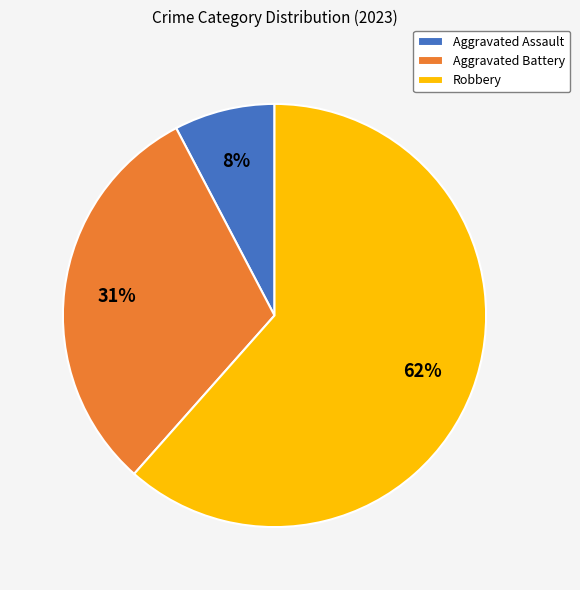

Rank the categories by value from highest to lowest.

Robbery, Aggravated Battery, Aggravated Assault